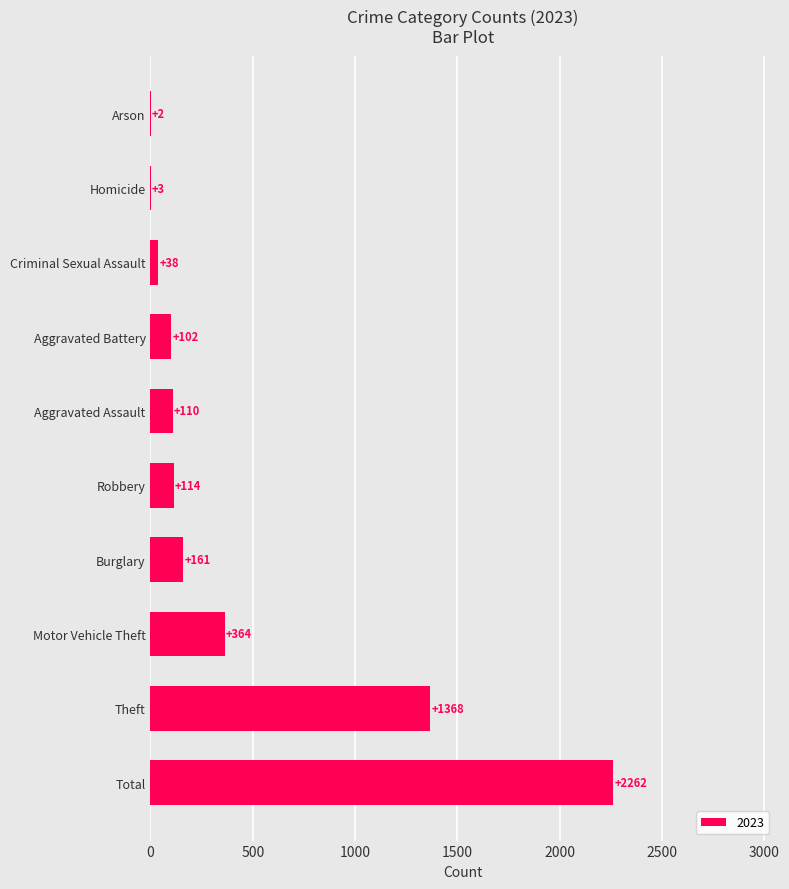

At which category does the chart reach its peak across all series?

Total